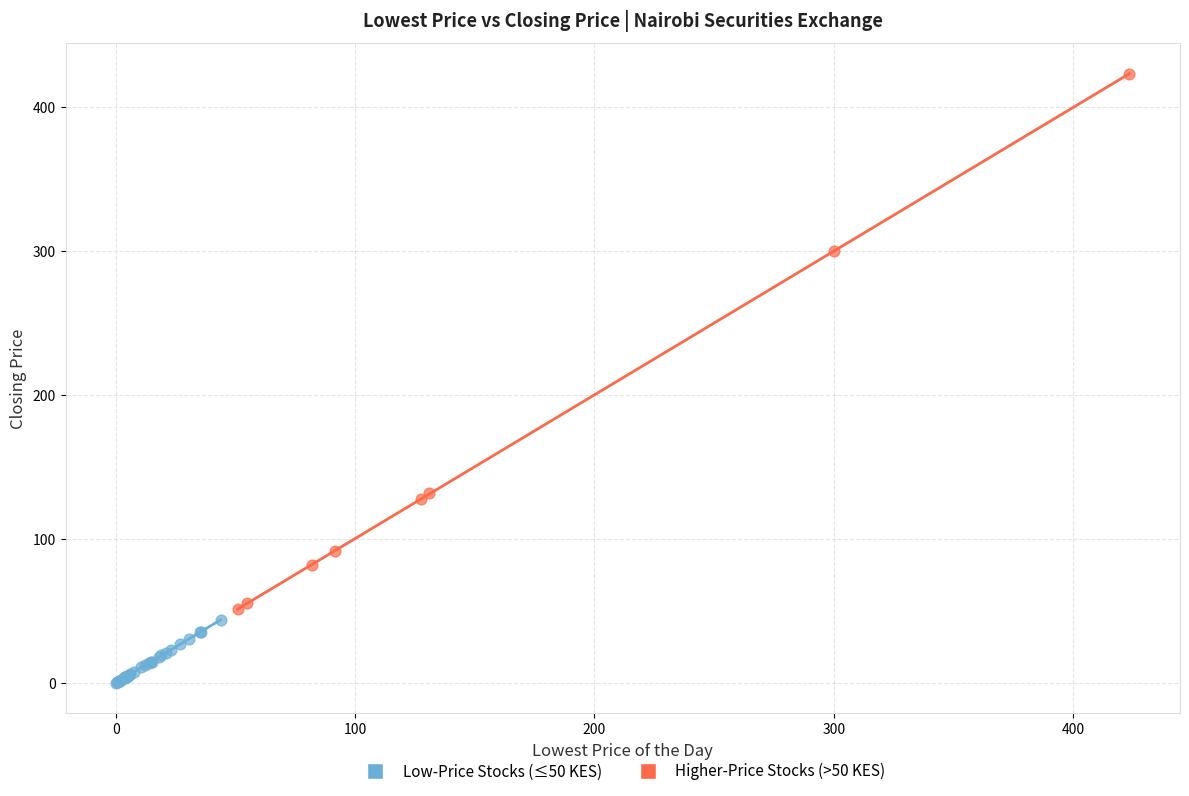

Which series reaches the minimum Y coordinate?

Low-Price Stocks (≤50 KES)